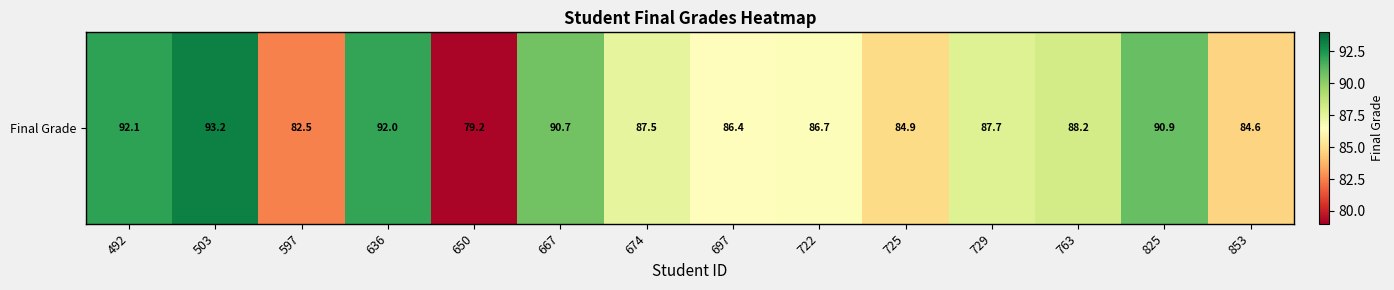

Which category has the lowest value across all series?

650